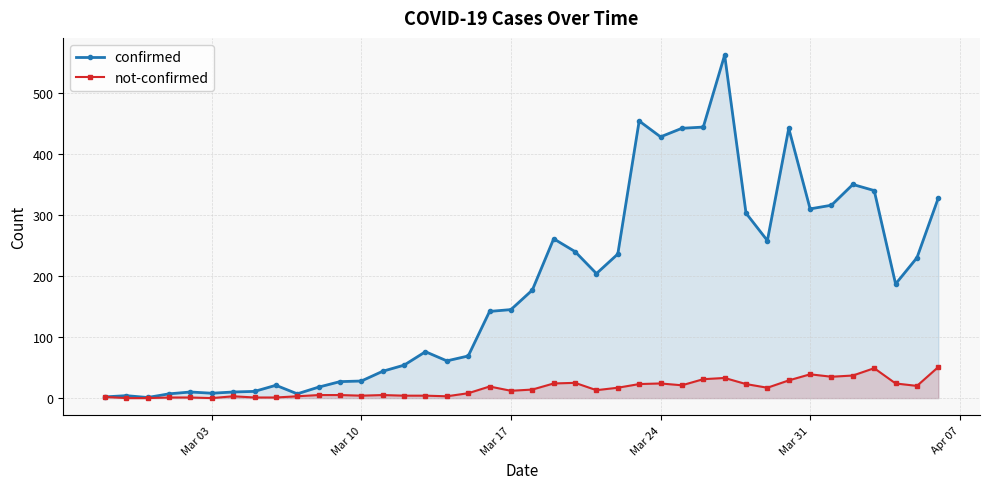

What is the highest value of the not-confirmed series?

51